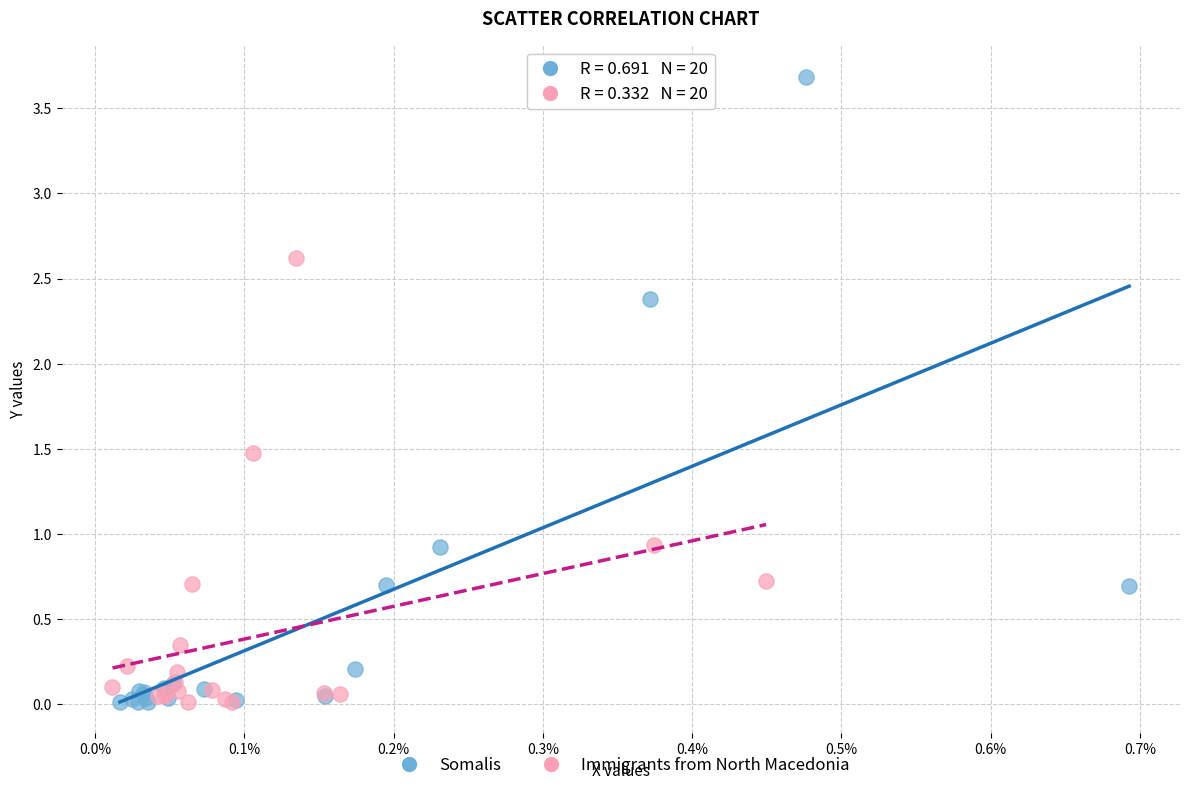

Which series contains the highest Y value?

Somalis